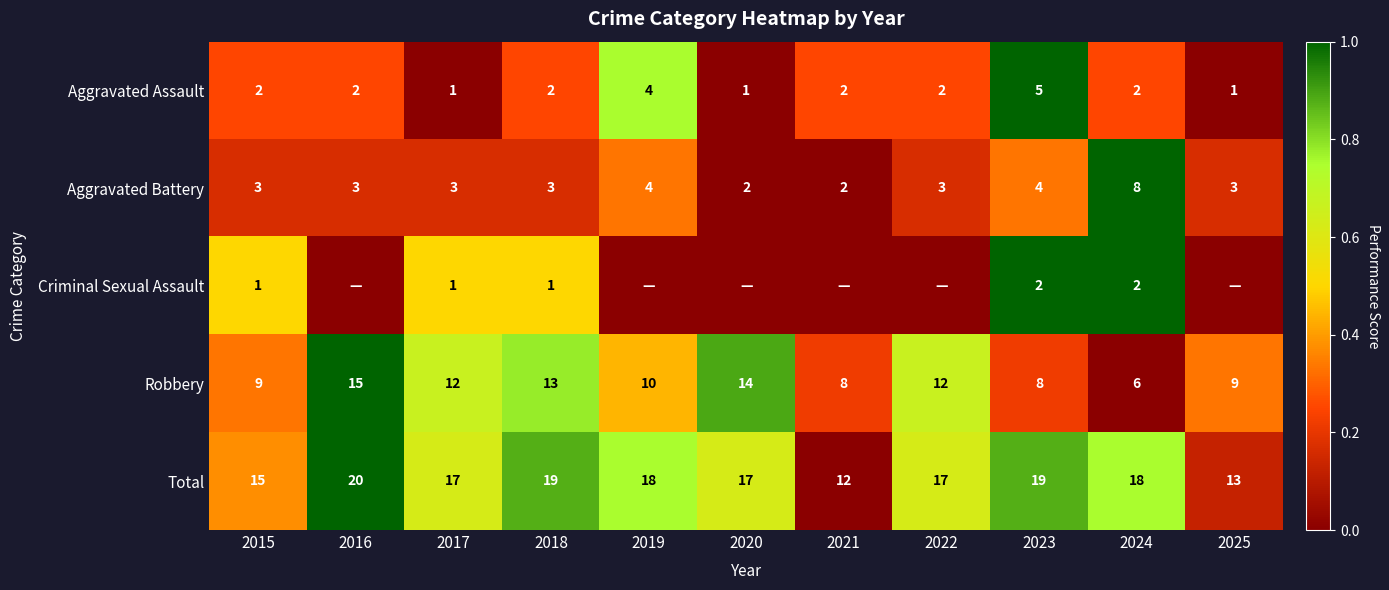

Which series changed the most between 2017 and 2024?

Robbery